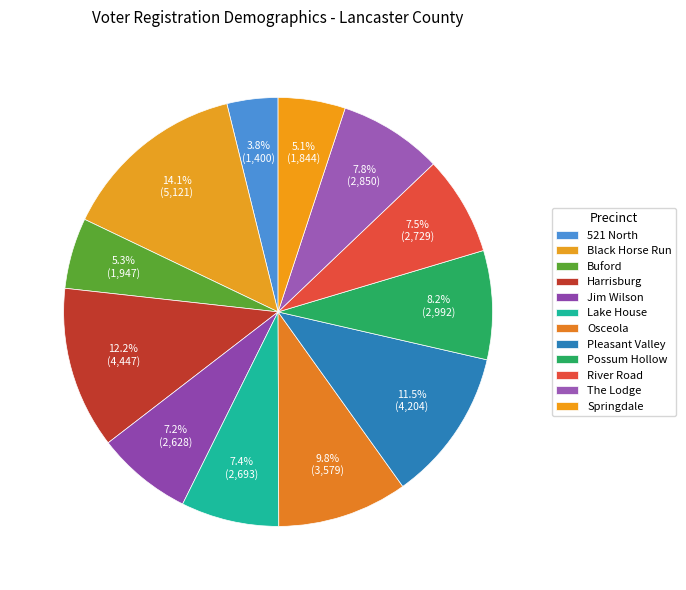

Rank the categories by value from highest to lowest.

Black Horse Run, Harrisburg, Pleasant Valley, Osceola, Possum Hollow, The Lodge, River Road, Lake House, Jim Wilson, Buford, Springdale, 521 North